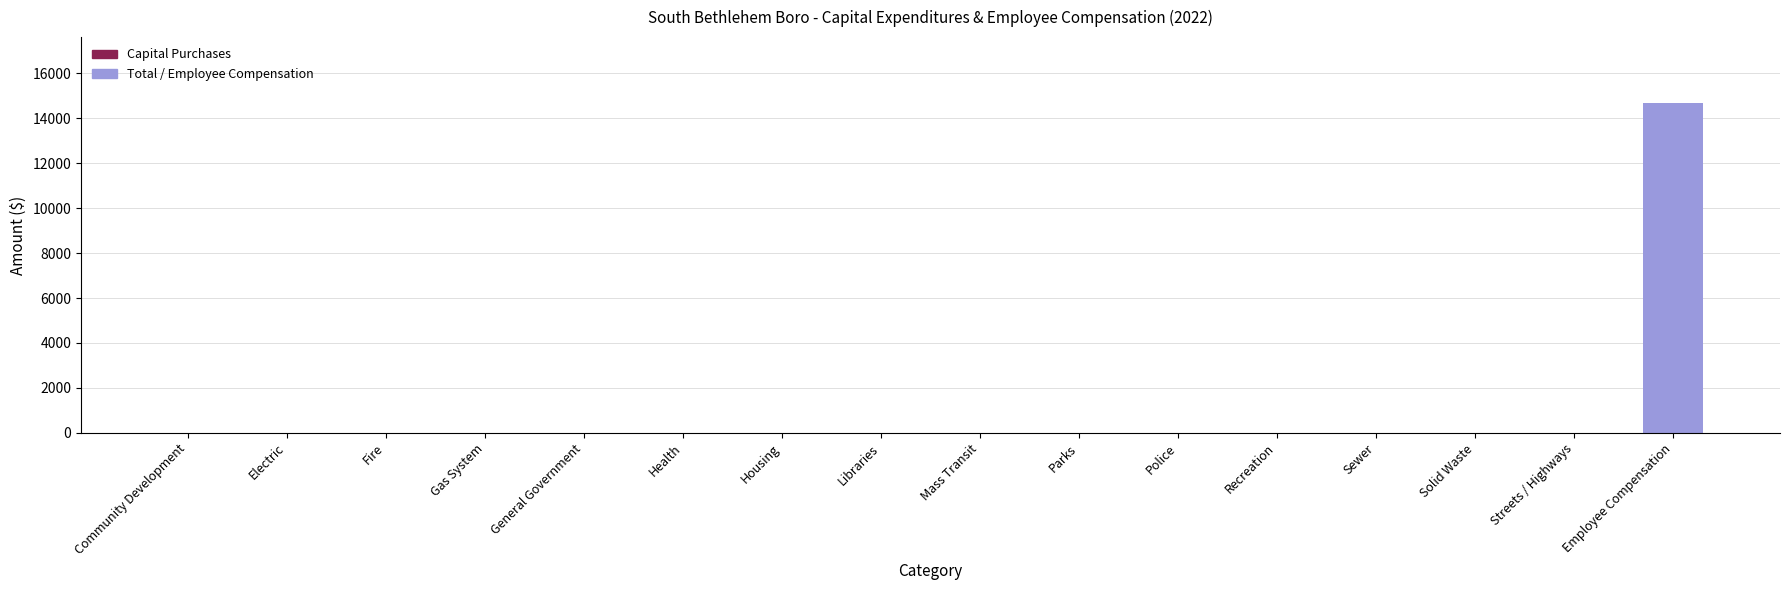

Which label corresponds to the largest value in the chart?

Employee Compensation